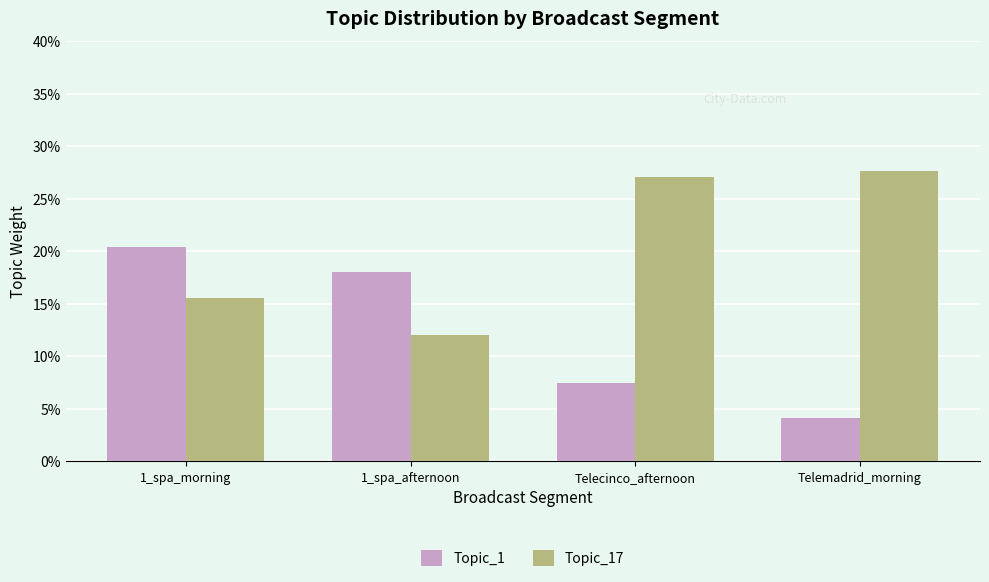

Rank the series by their maximum value, from highest to lowest.

Topic_17, Topic_1